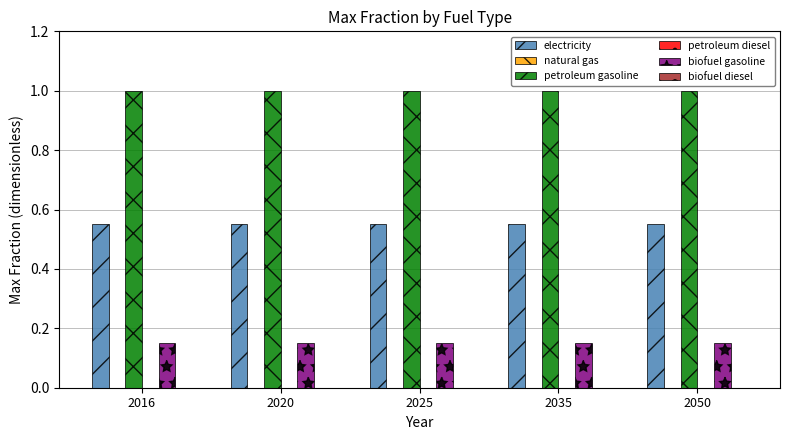

Which category has the lowest value in the biofuel gasoline series?

2016